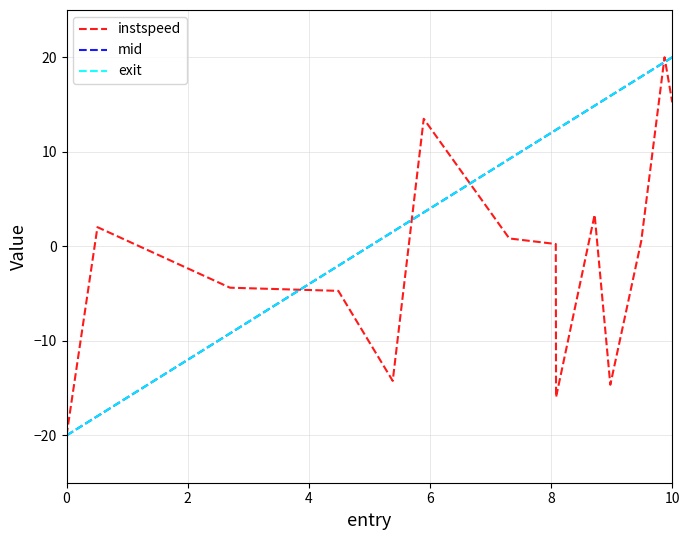

How many negative values does the instspeed series have?

6